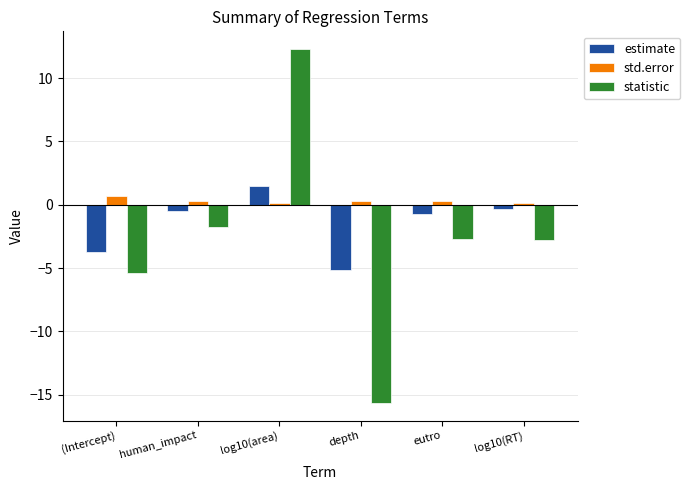

How many bars are there in total?

18